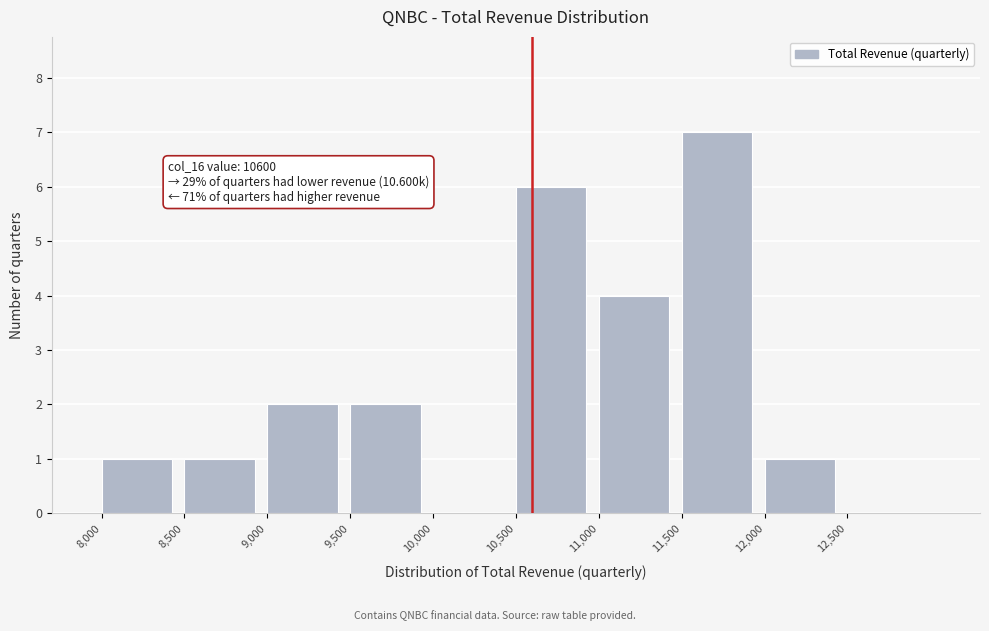

Which range on the x-axis has the tallest bar?

11500 to 12000